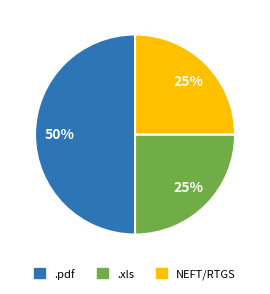

To the nearest percent, what is the difference between the largest and smallest slice percentages?

25%